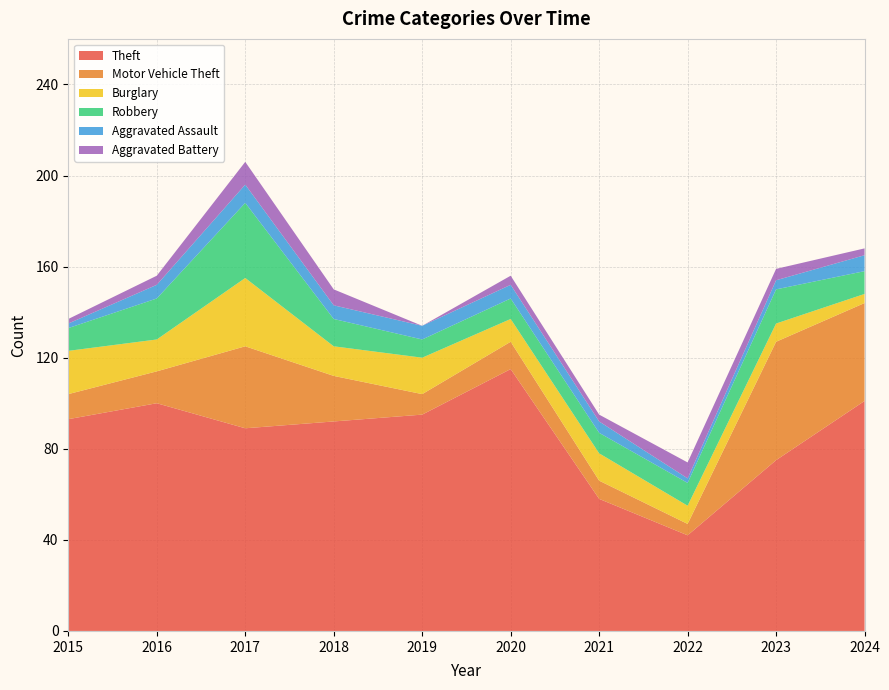

Reading left to right, what are all the values shown in this chart?

Theft: 93	100	89	92	95	115	58	42	75	101
Motor Vehicle Theft: 11	14	36	20	9	12	8	5	52	43
Burglary: 19	14	30	13	16	10	12	8	8	4
Robbery: 10	18	33	12	8	9	9	10	15	10
Aggravated Assault: 2	6	8	6	6	6	5	2	4	7
Aggravated Battery: 2	4	10	7	0	4	3	7	5	3